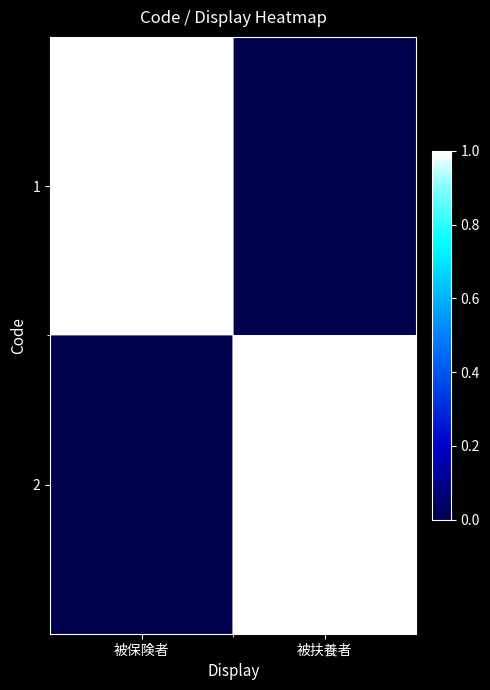

How many distinct data groups are displayed?

2